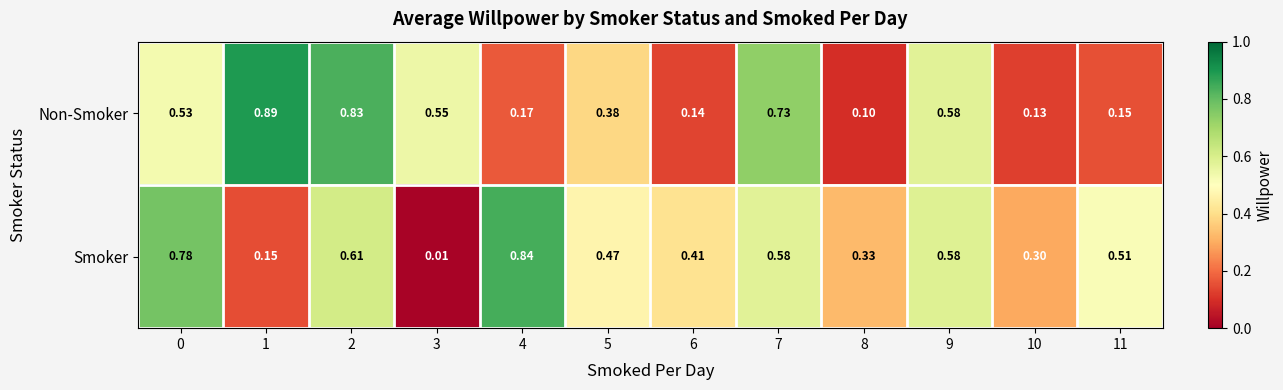

Between 4 and 6, which series saw the biggest shift?

Smoker